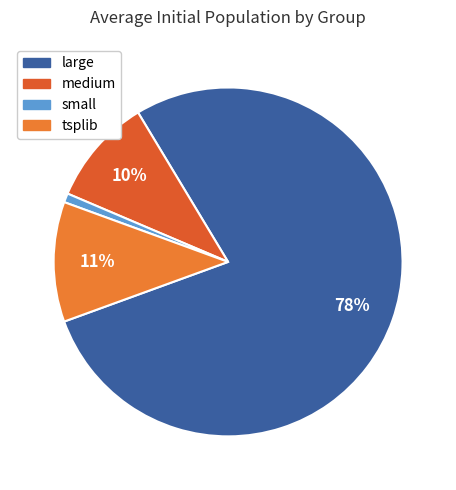

Count the number of slices in the pie.

4